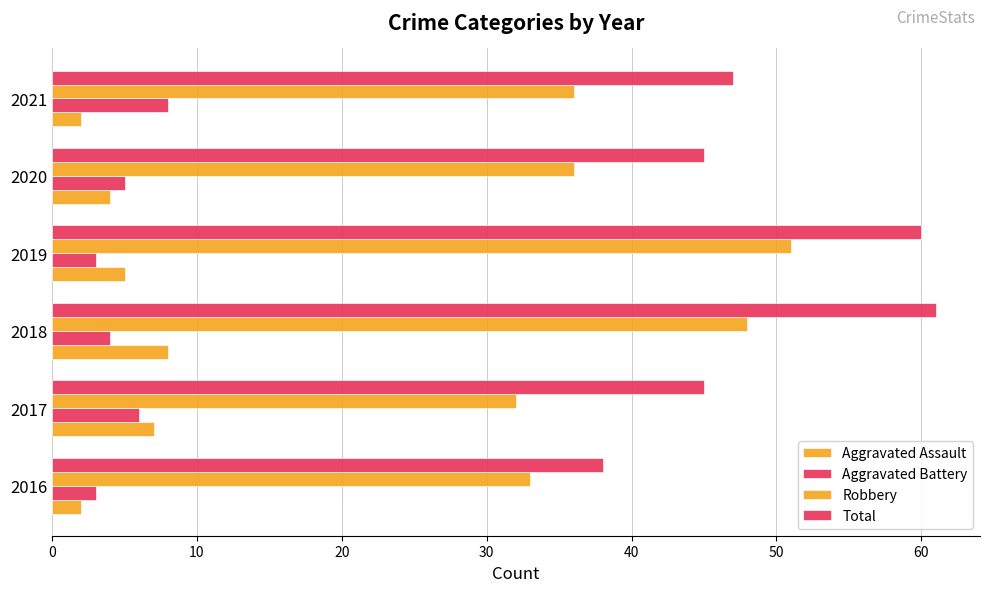

How many Aggravated Battery values are between 3 and 6?

5